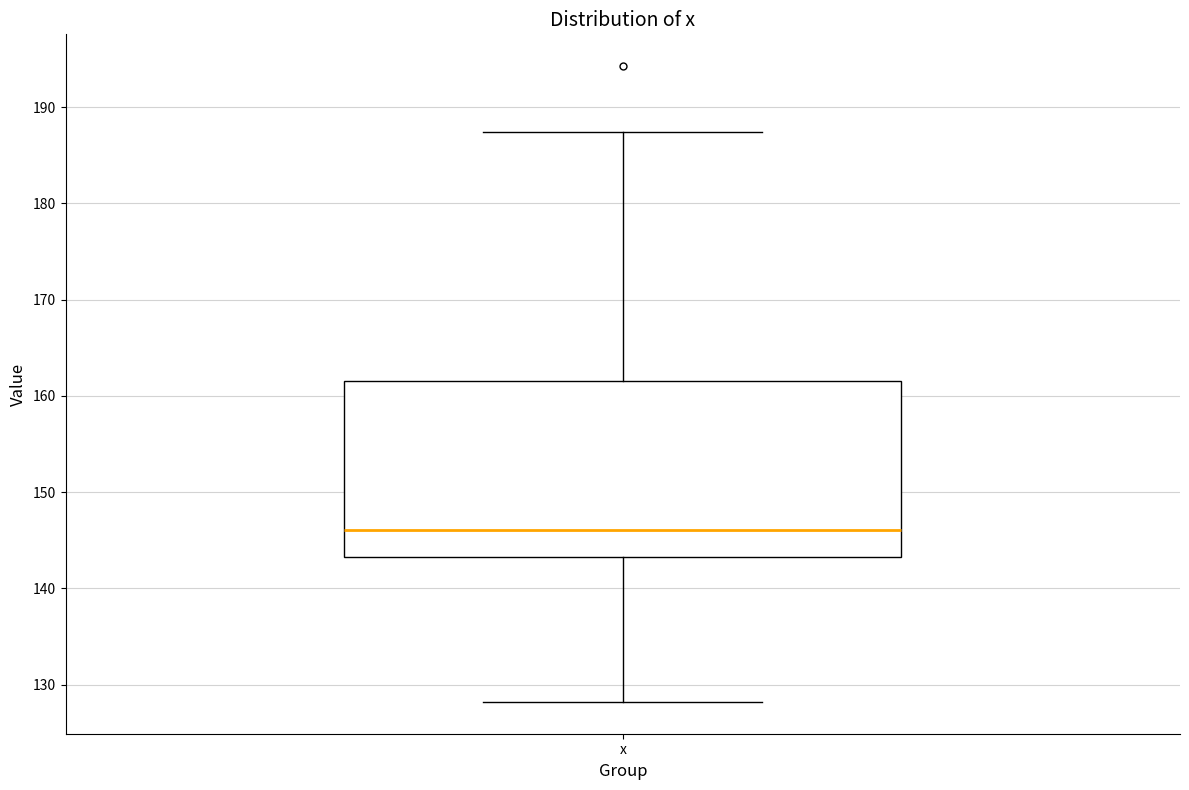

Read this box plot against the y-axis: the position of the median line, the range covered by the box, and the ends of both whiskers. The values are not printed on the chart, so give them approximately, as read against the axis.

median 146, box 143 to 162, whiskers 128 to 187